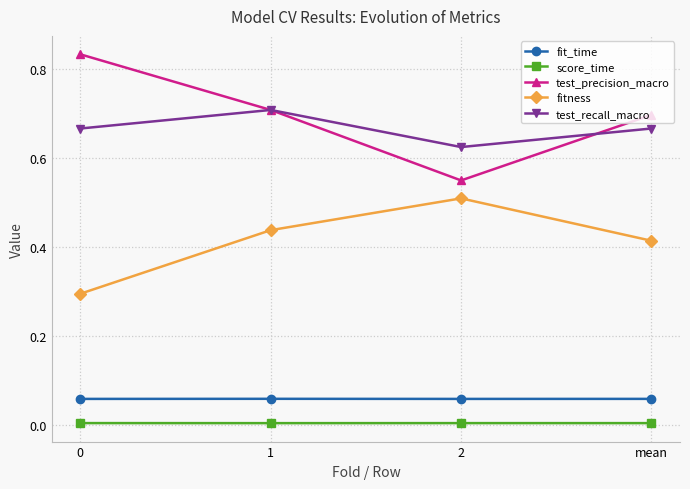

True or false: score_time has a value of 0.0 at mean.

True